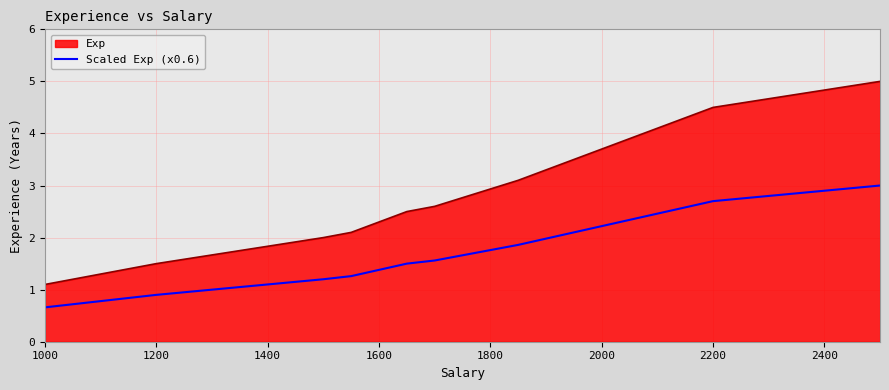

What is the smallest value displayed?

0.7